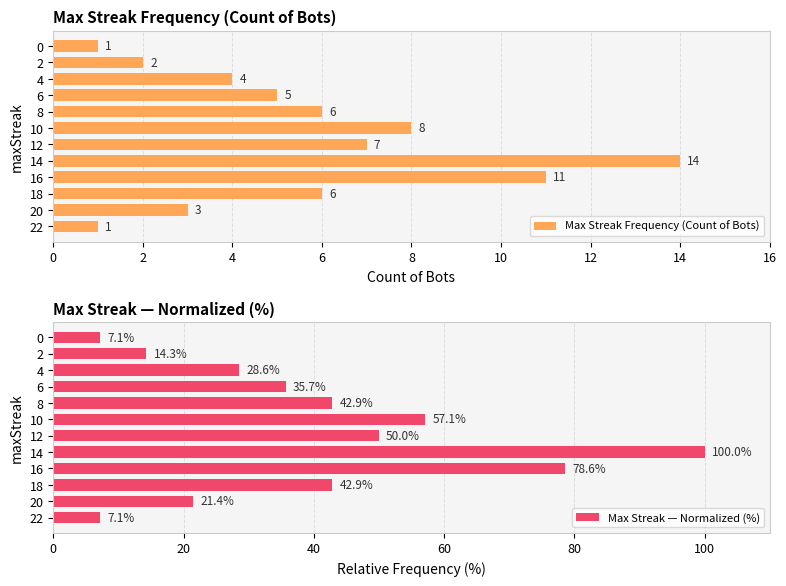

What is the value of the Max Streak — Normalized (%) bar at the 8th from the left?

42.9